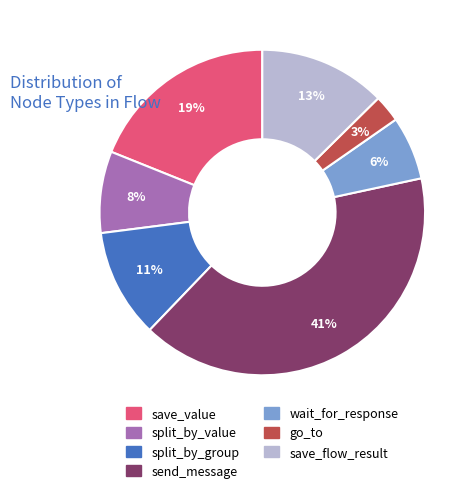

Is the sum of wait_for_response and save_value greater than half?

No